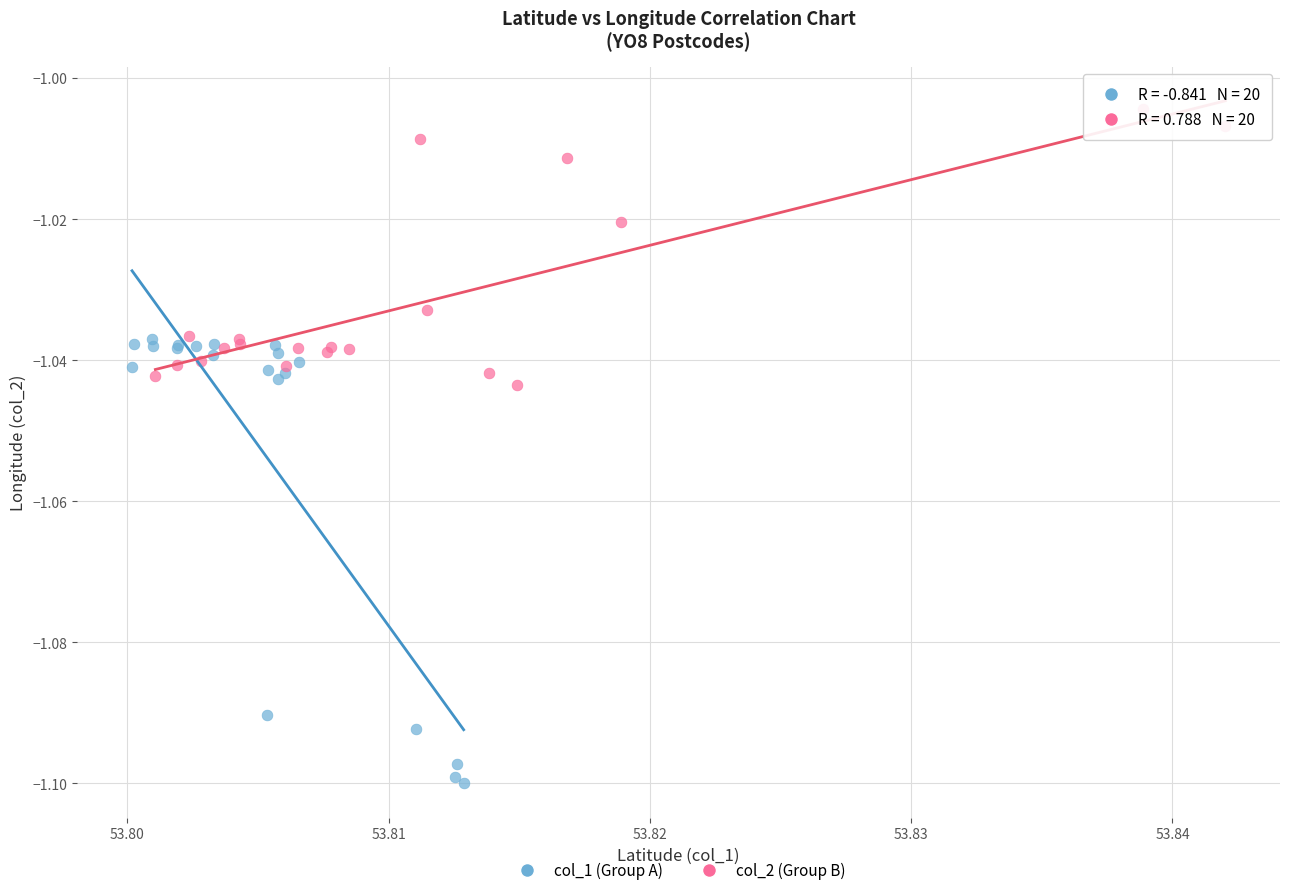

Which series contains the highest Y value?

col_2 (Group B)